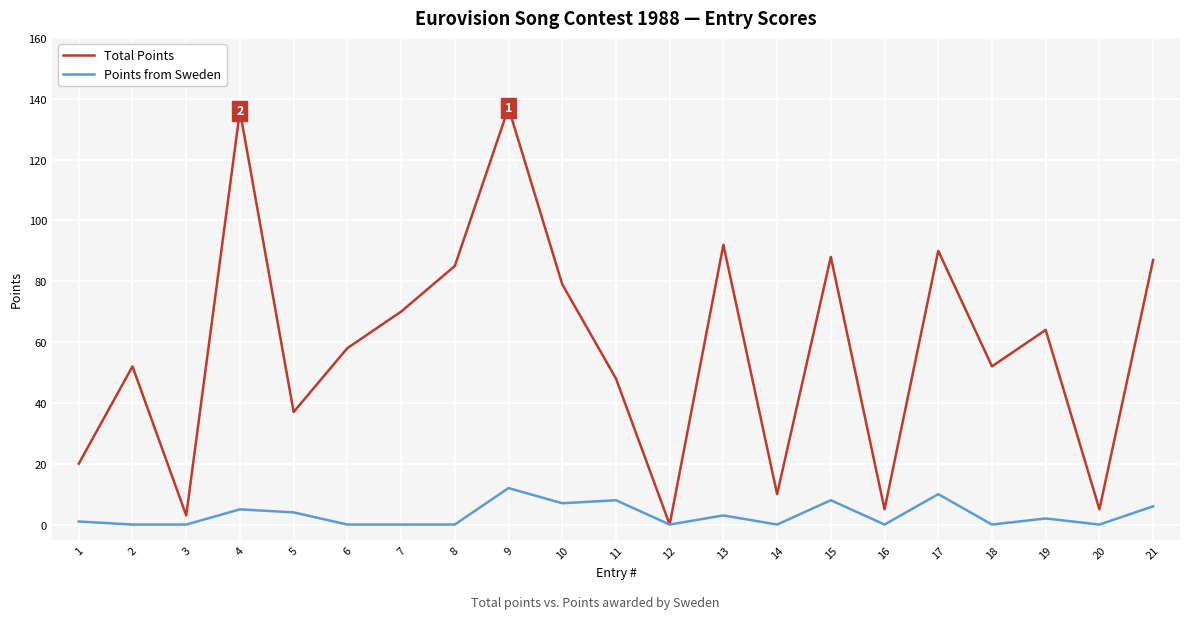

Rank the series at 18 from highest to lowest value.

Total Points, Points from Sweden